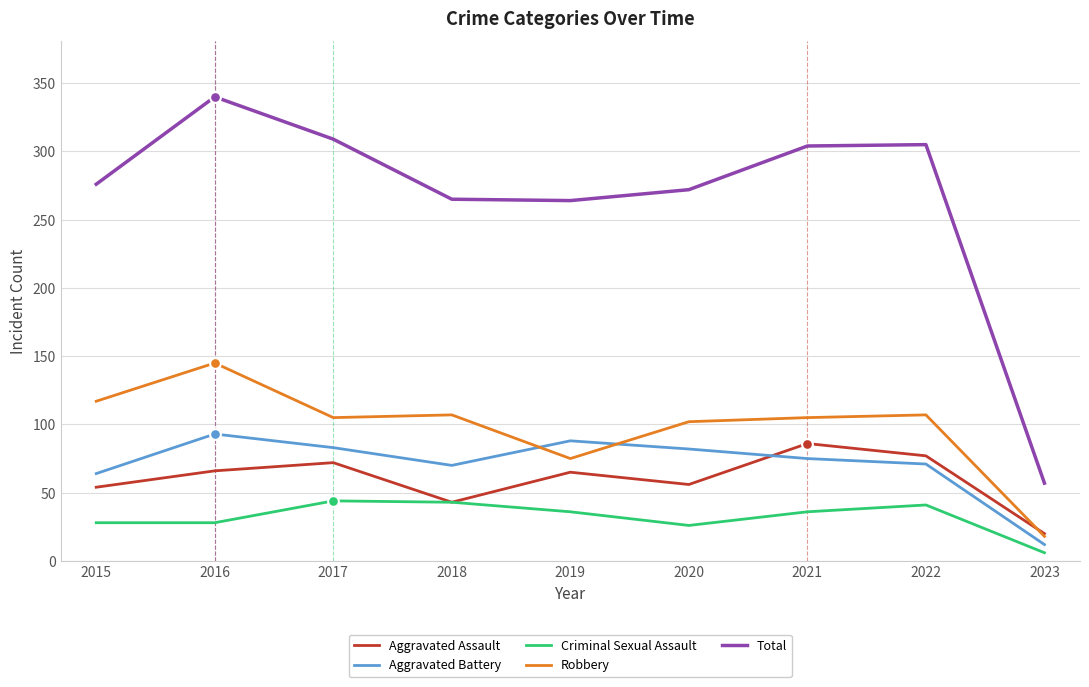

What are all the series names shown in the legend?

Aggravated Assault, Aggravated Battery, Criminal Sexual Assault, Robbery, Total